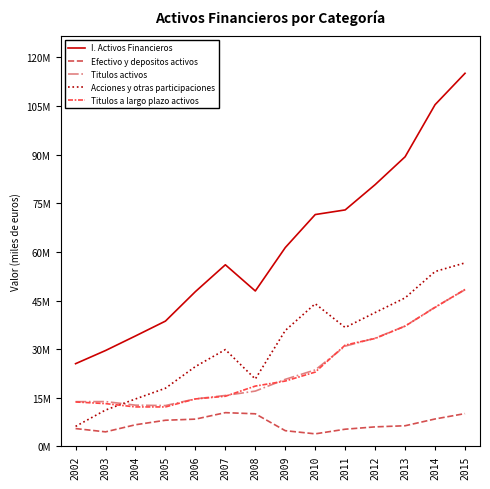

At how many categories does at least one series exceed 84760487?

3